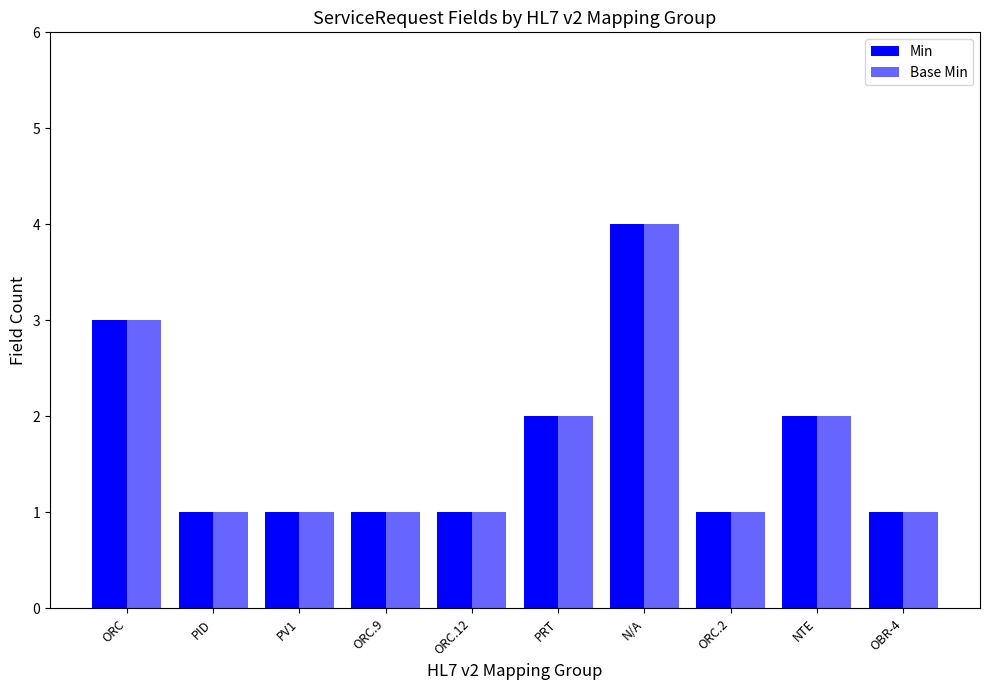

What is the value of the Base Min bar at the 9th from the left?

2